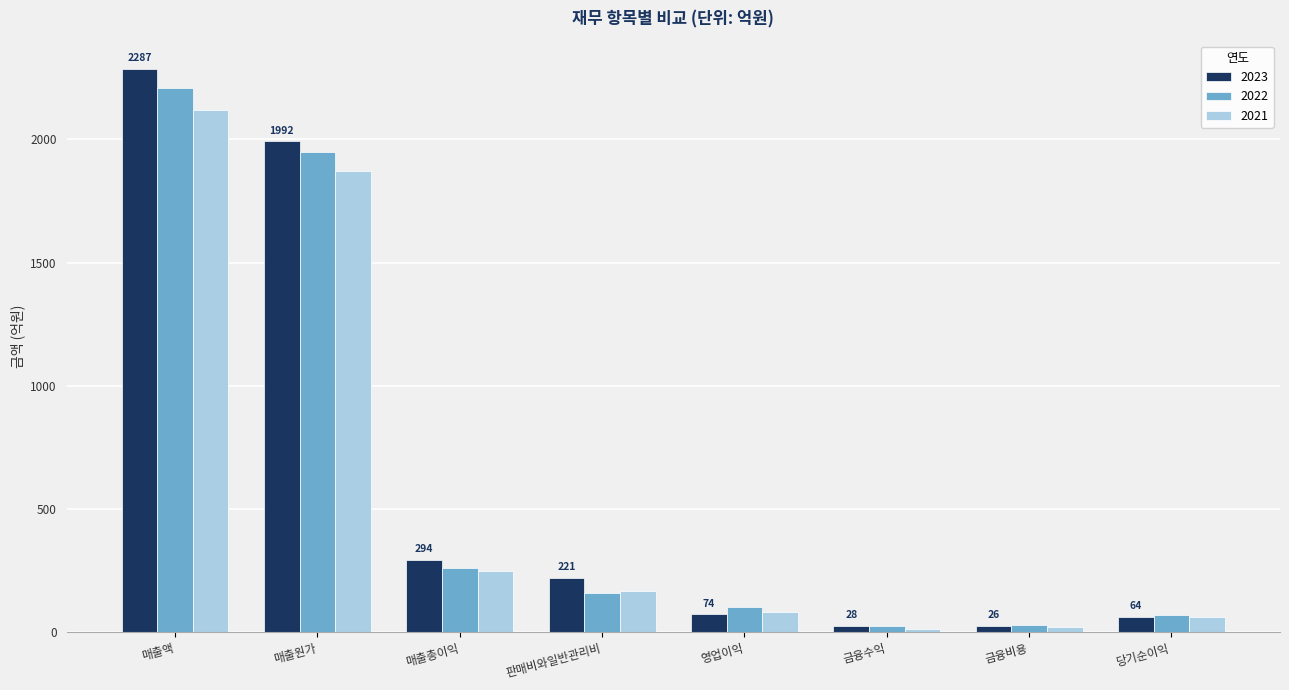

What position from the left is 영업이익?

5